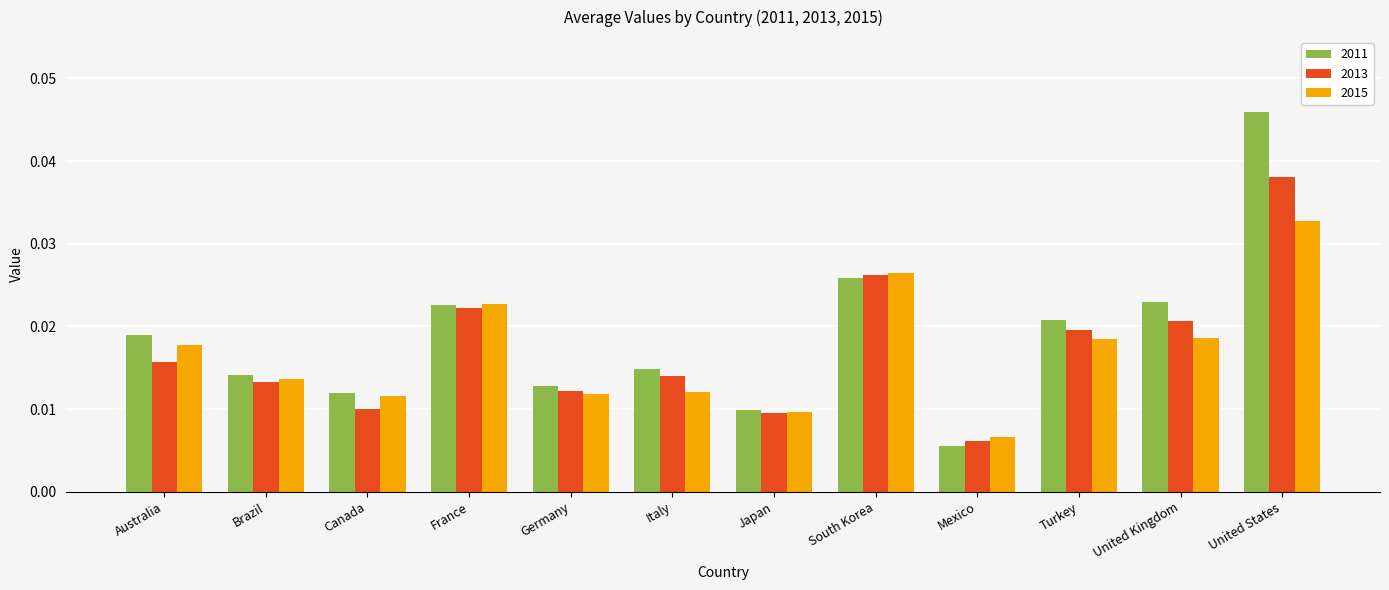

Rank the series by their maximum value, from highest to lowest.

2011, 2013, 2015